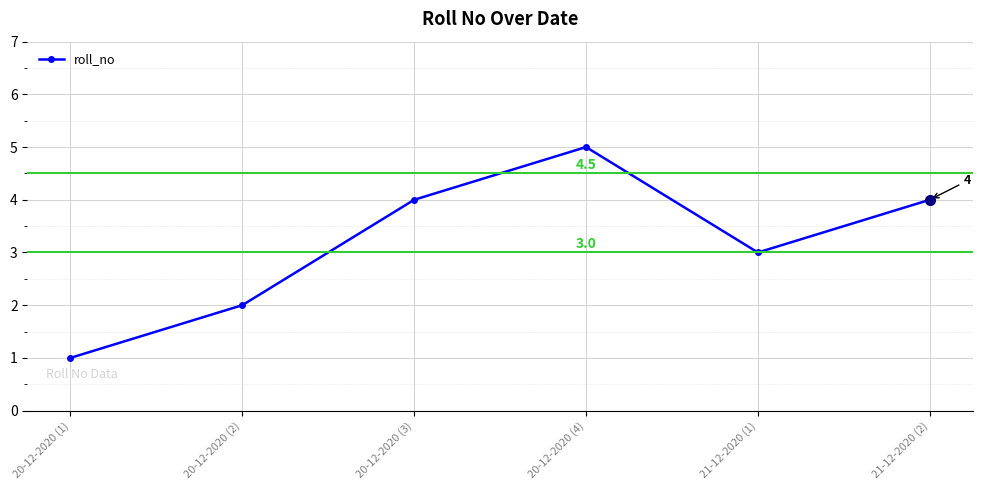

What position from the right is 20-12-2020 (1)?

6